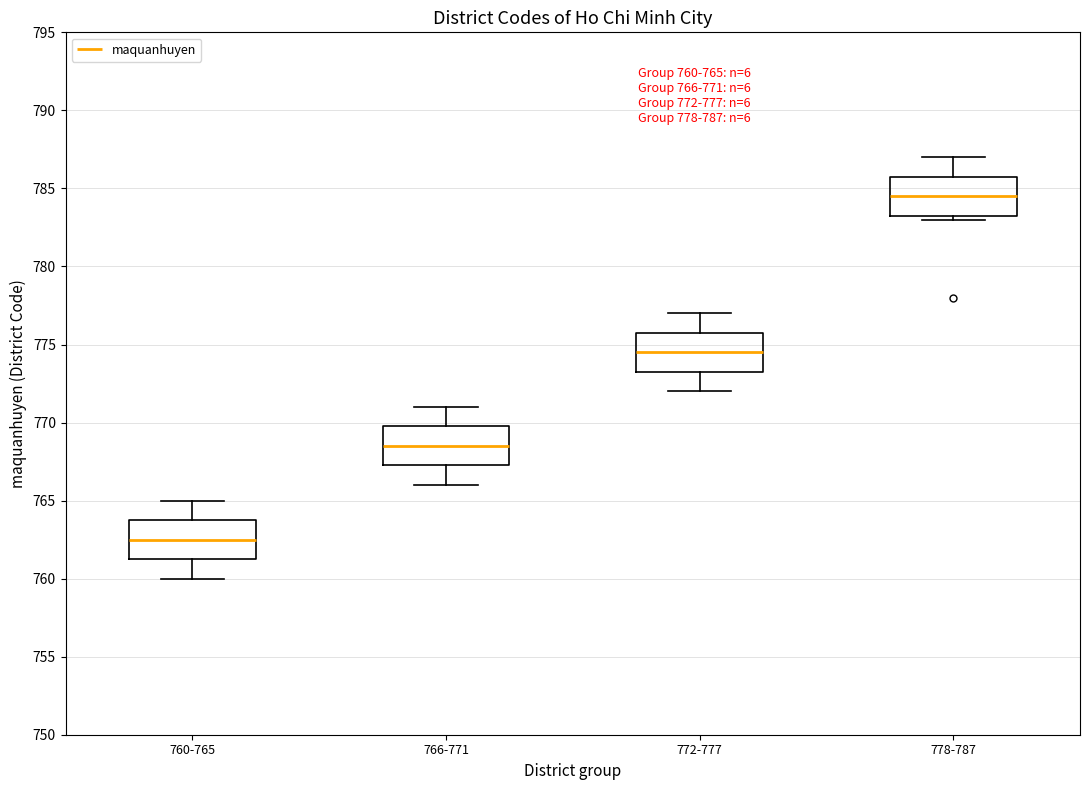

Which box's median line is the highest?

778-787